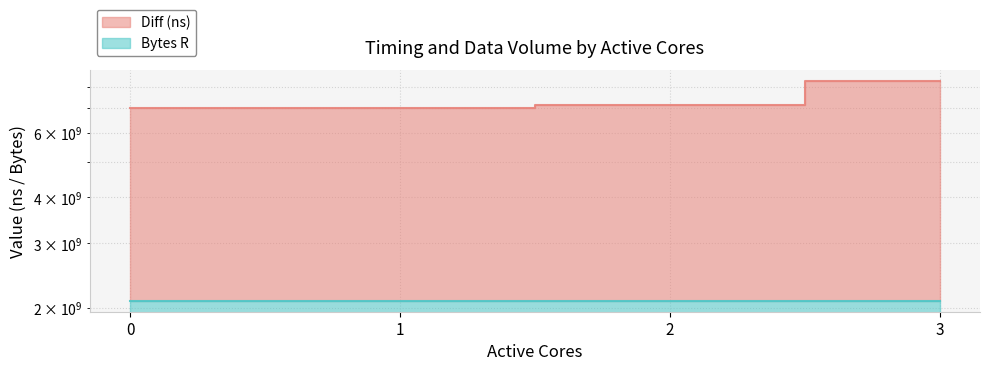

What is the value of the 4th point from the left?

8270442810